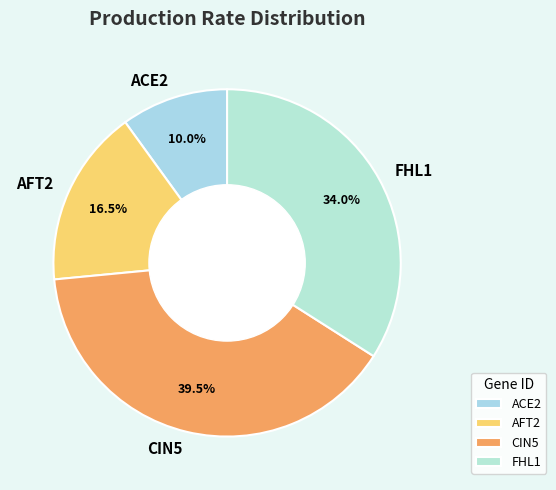

What portion of the pie excludes FHL1?

66.0%